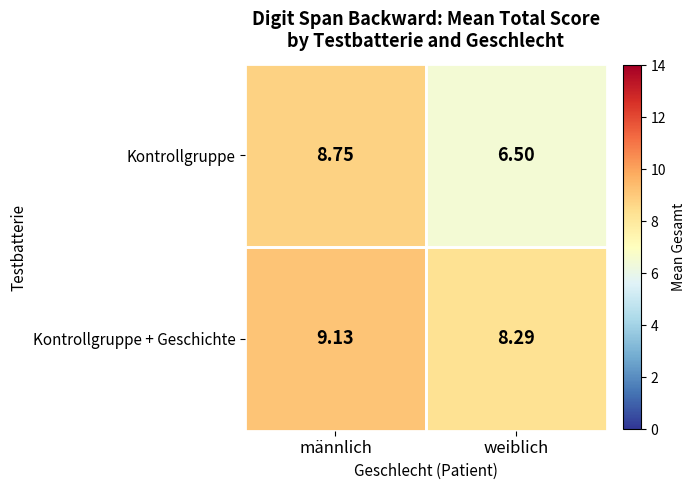

Which series has the largest range (max minus min)?

Kontrollgruppe